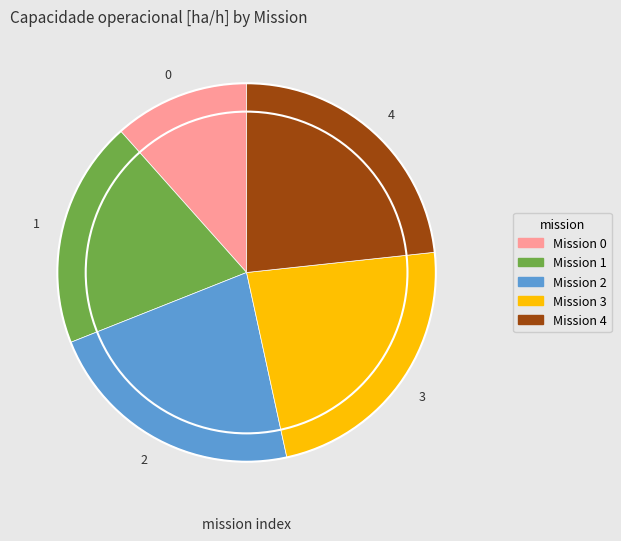

The 3 slice represents 10% of the pie. True or false?

False